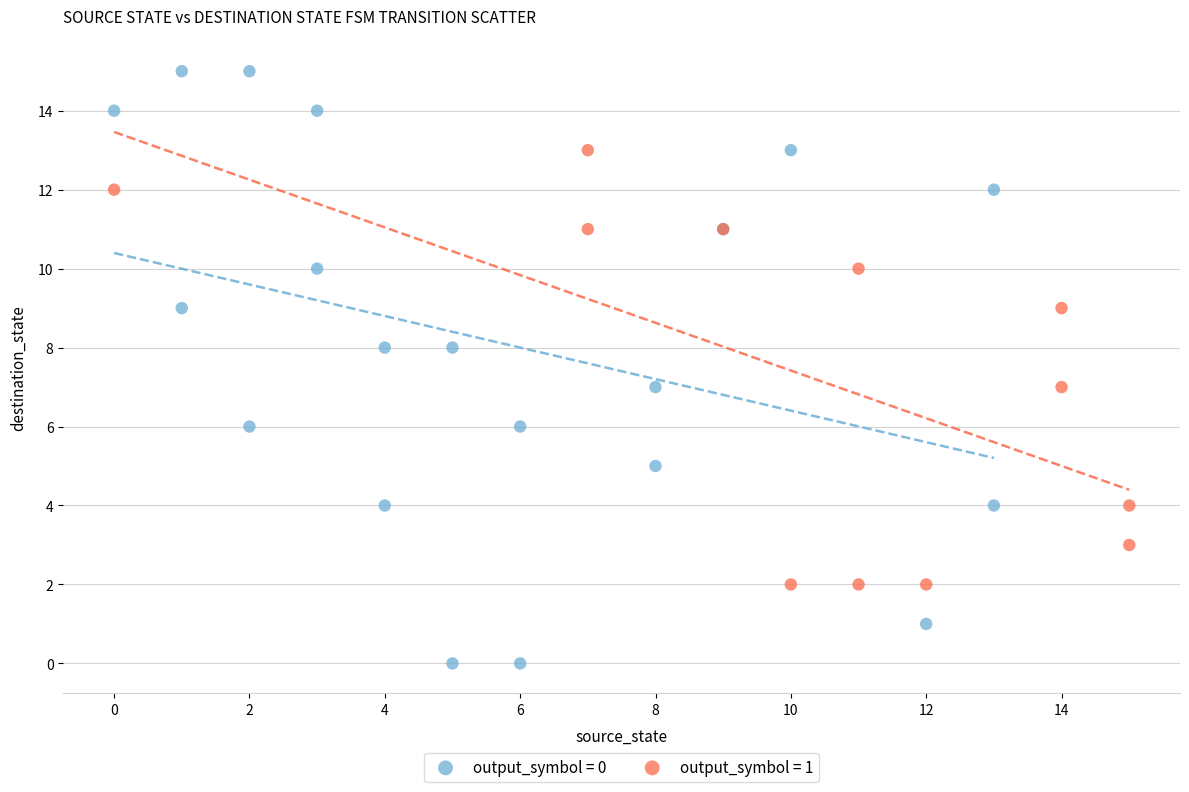

Which series reaches the minimum Y coordinate?

output_symbol = 0